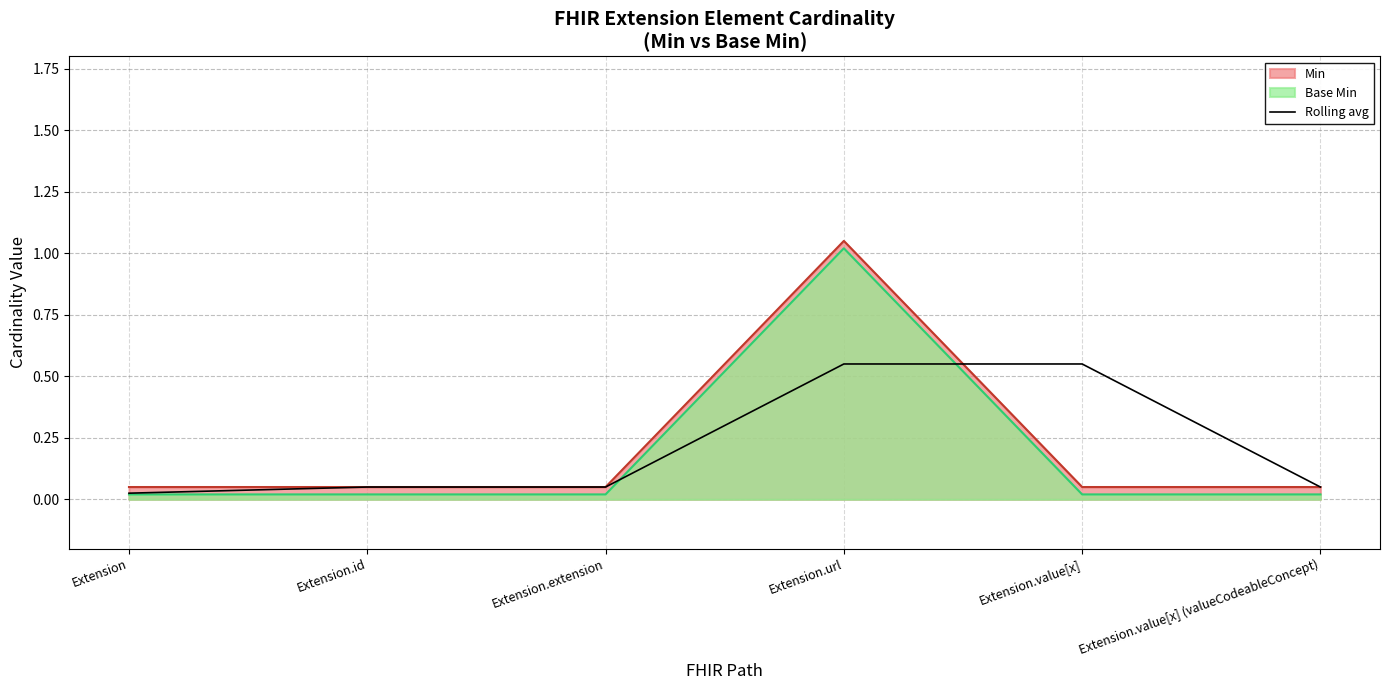

What position from the right is Extension?

6